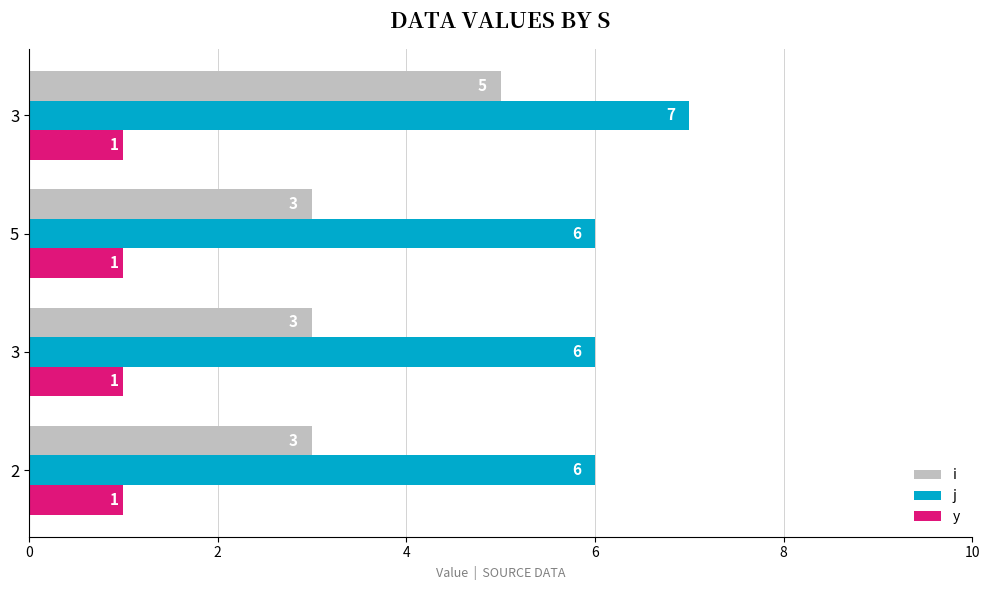

Rank the series by their average value, from highest to lowest.

j, i, y